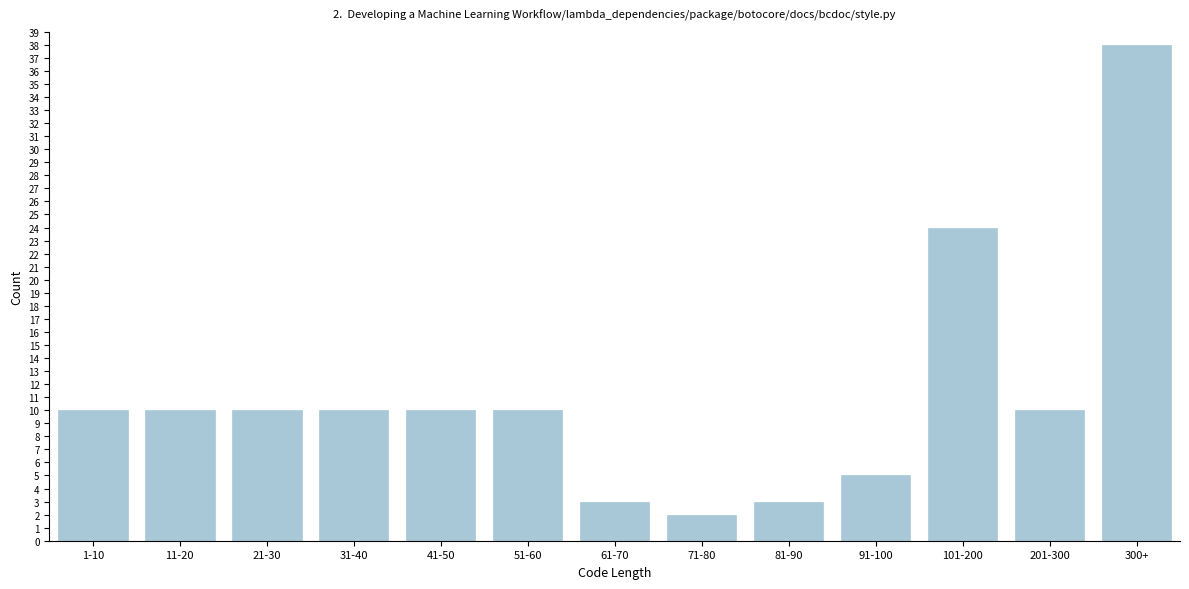

Reading right to left, what are all the values shown in this chart?

38	10	24	5	3	2	3	10	10	10	10	10	10